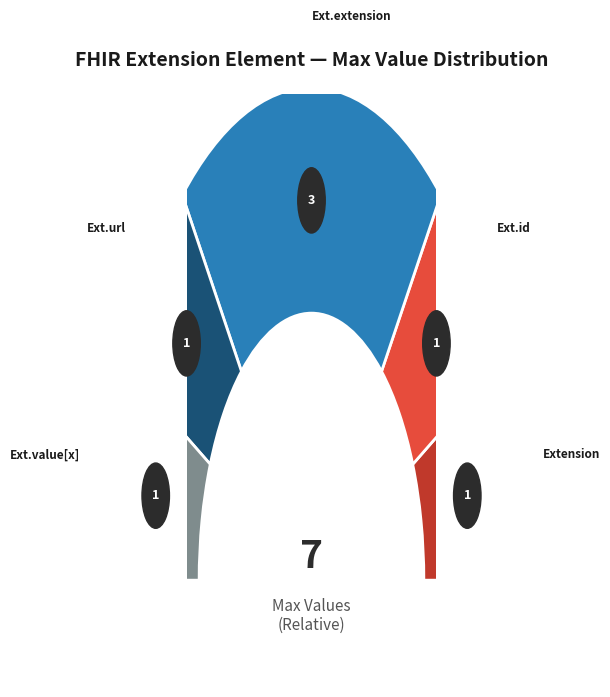

To the nearest percent, what is the average slice percentage?

20%